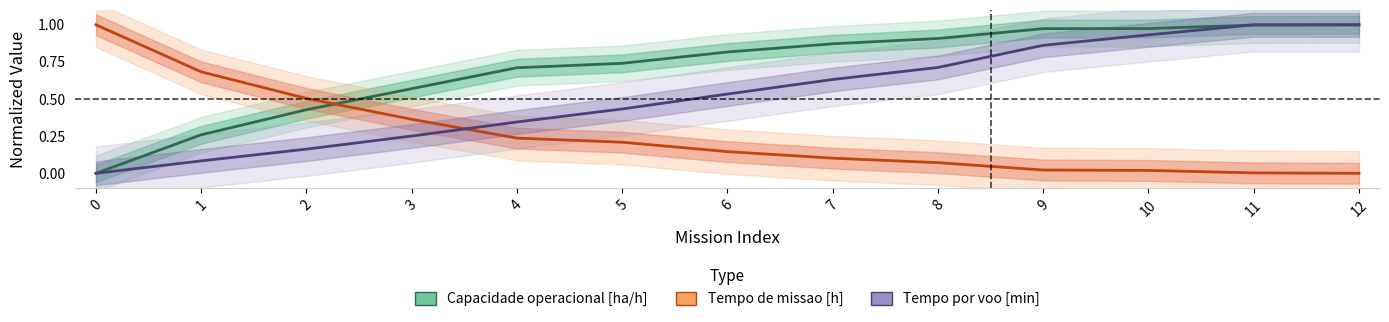

How many series are shown in this chart?

3